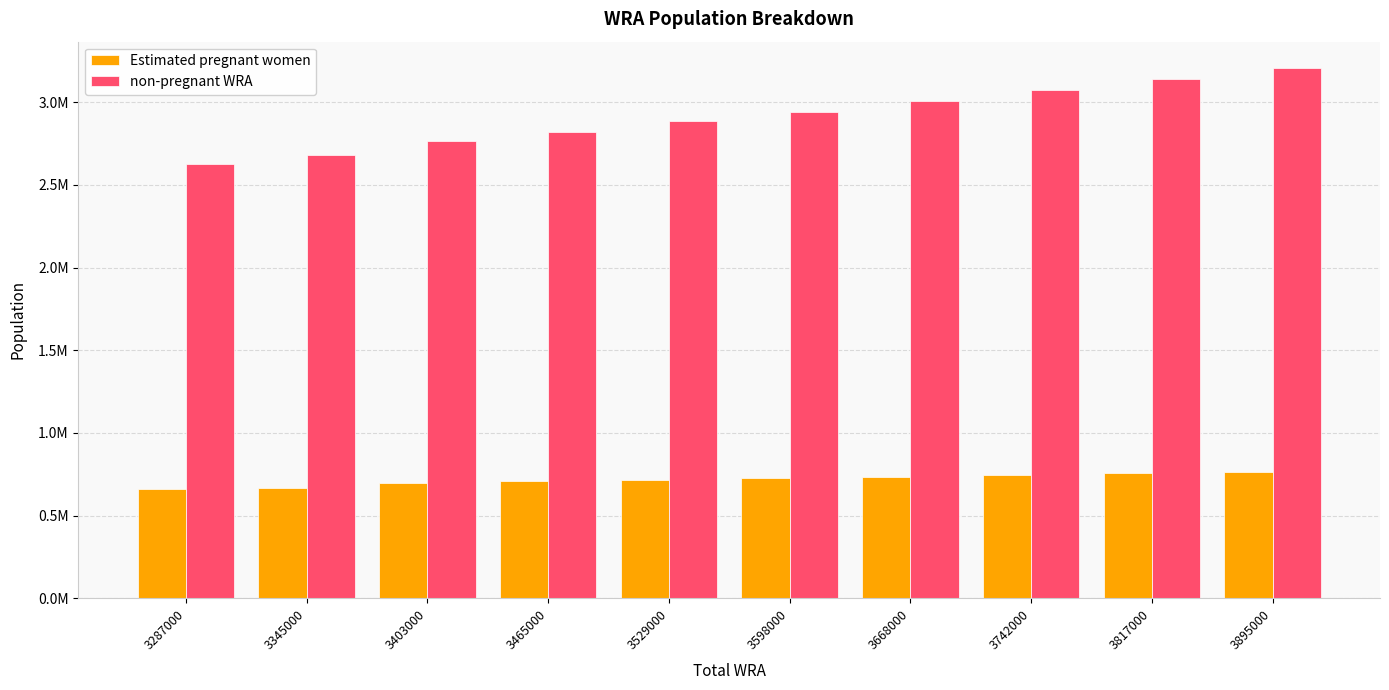

Reading left to right, transcribe all the data shown in this chart.

Estimated pregnant women: 3287000=658227.7	3345000=667348.9	3403000=698909.4	3465000=706915.0	3529000=714629.6	3598000=724950.9	3668000=735140.2	3742000=745189.3	3817000=755090.2	3895000=764869.3
non-pregnant WRA: 3287000=2628772.3	3345000=2677651.1	3403000=2766090.6	3465000=2822085.0	3529000=2883370.4	3598000=2943049.1	3668000=3006859.8	3742000=3071810.7	3817000=3139909.8	3895000=3205130.7